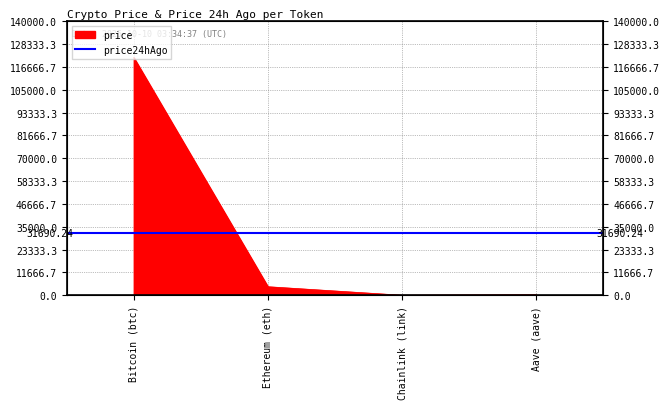

What is the label of the 2nd point from the right?

Chainlink (link)